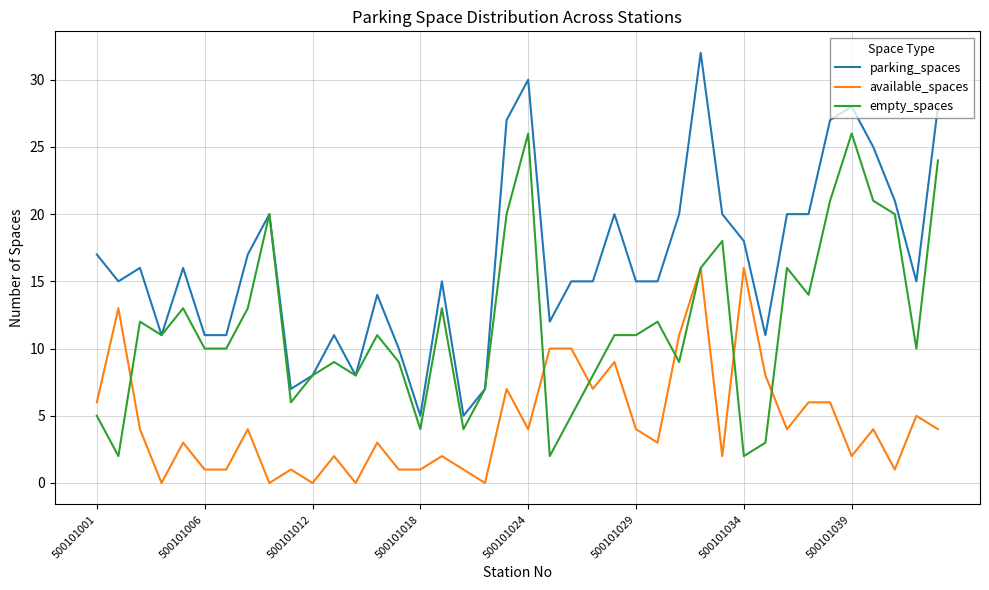

Reading right to left, transcribe all the data shown in this chart.

parking_spaces: 28	15	21	25	28	27	20	20	11	18	20	32	20	15	15	20	15	15	12	30	27	7	5	15	5	10	14	8	11	8	7	20	17	11	11	16	11	16	15	17
available_spaces: 4	5	1	4	2	6	6	4	8	16	2	16	11	3	4	9	7	10	10	4	7	0	1	2	1	1	3	0	2	0	1	0	4	1	1	3	0	4	13	6
empty_spaces: 24	10	20	21	26	21	14	16	3	2	18	16	9	12	11	11	8	5	2	26	20	7	4	13	4	9	11	8	9	8	6	20	13	10	10	13	11	12	2	5